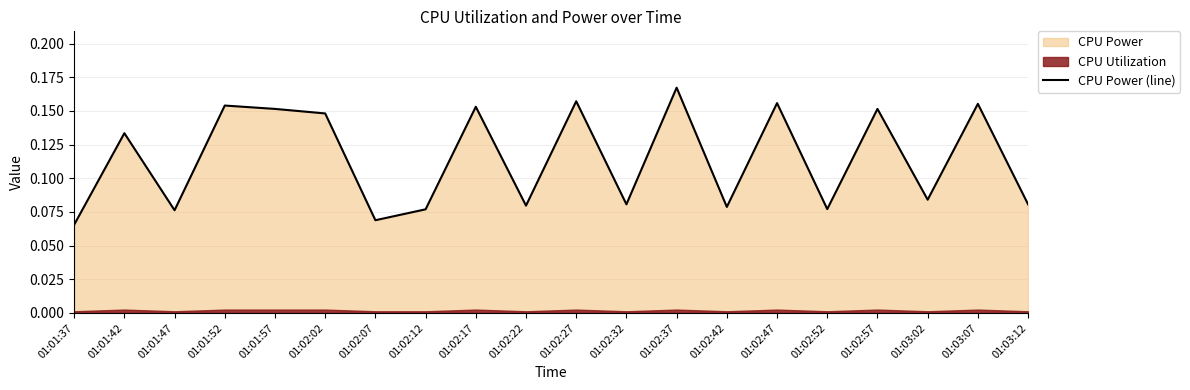

Count the values in the range 0 to 1.

20